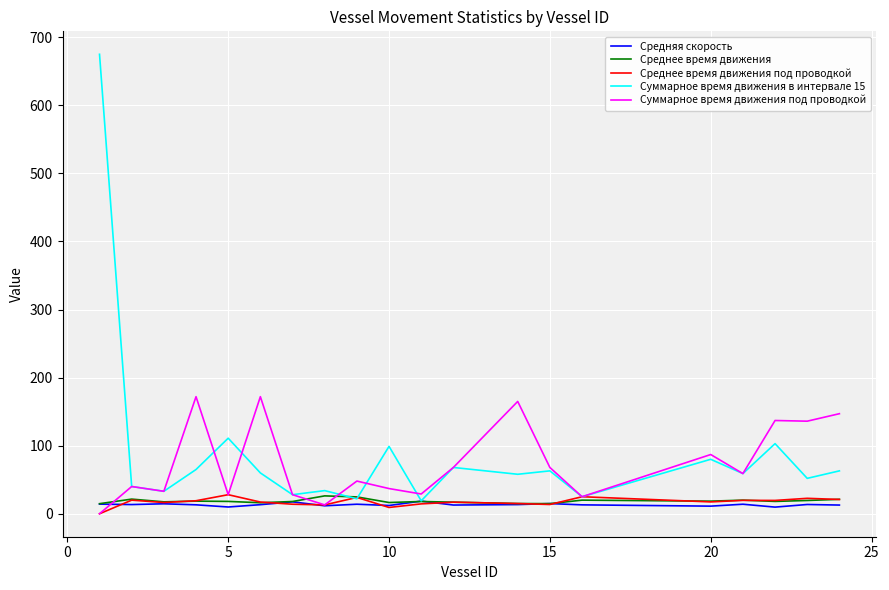

Which series has the largest range (max minus min)?

Суммарное время движения в интервале 15